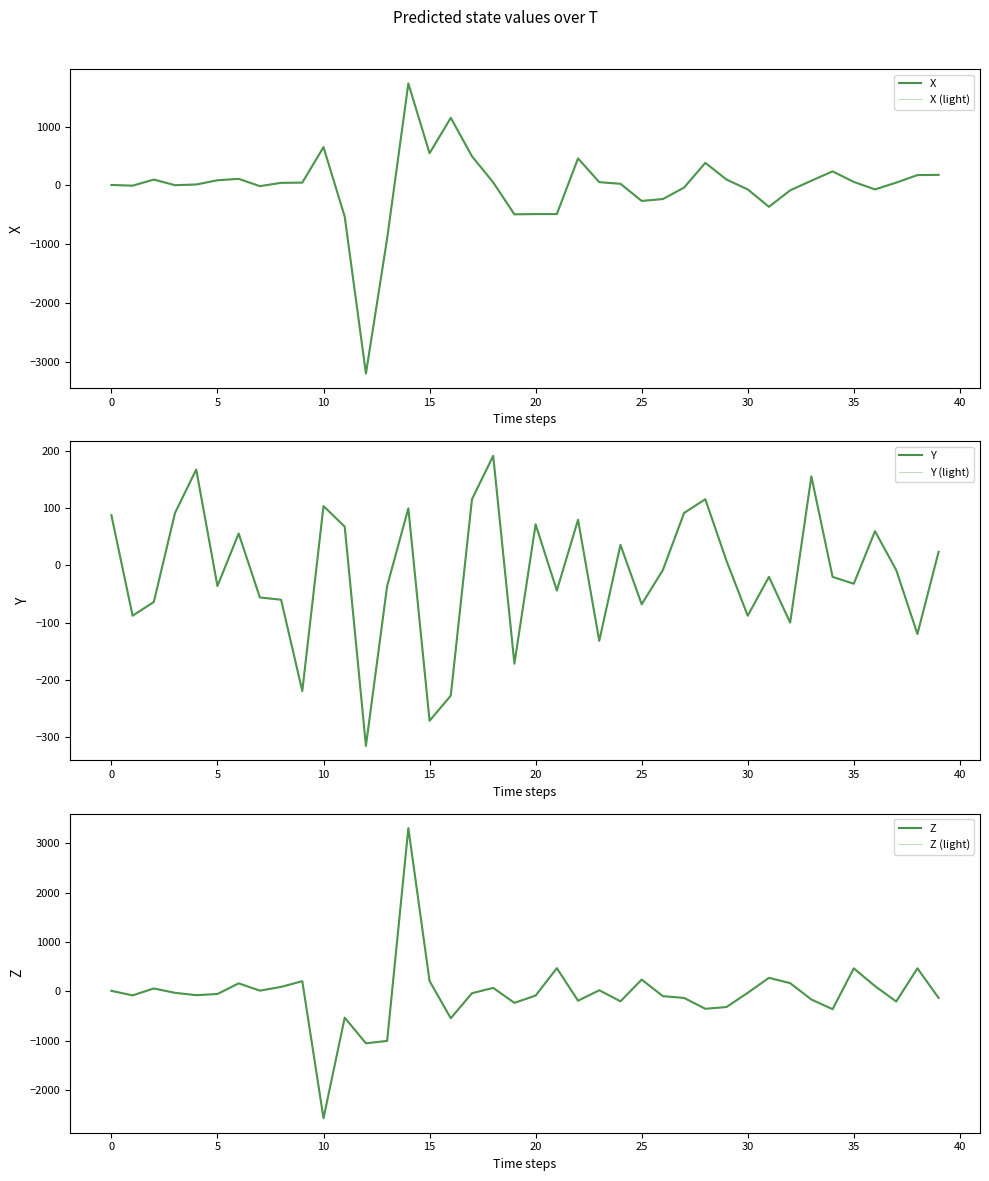

At which category is the sum across all series the highest?

14